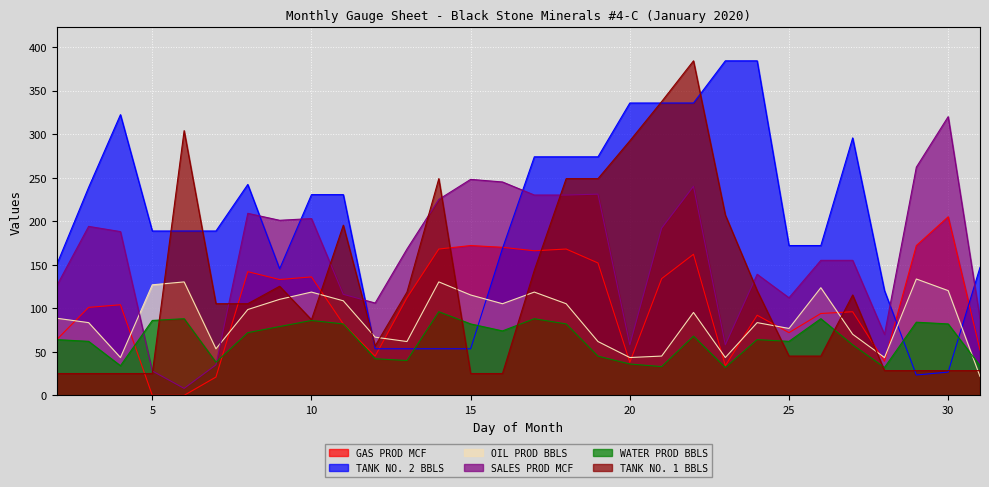

Is it true that WATER PROD BBLS equals 62.0 at 25?

True